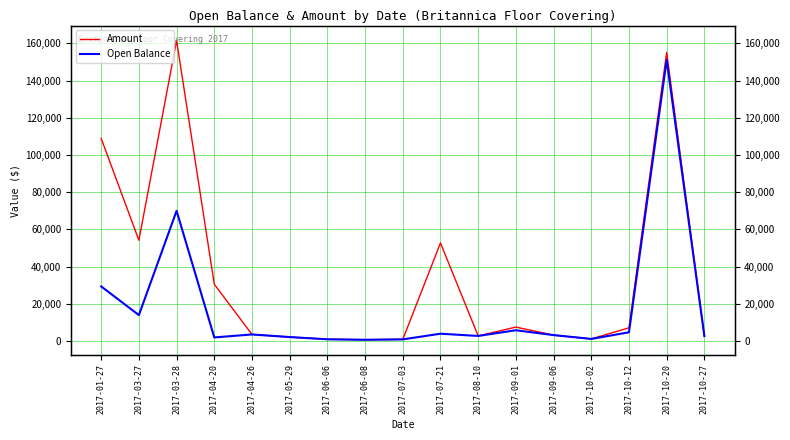

How many values in the Open Balance series exceed 3250?

8